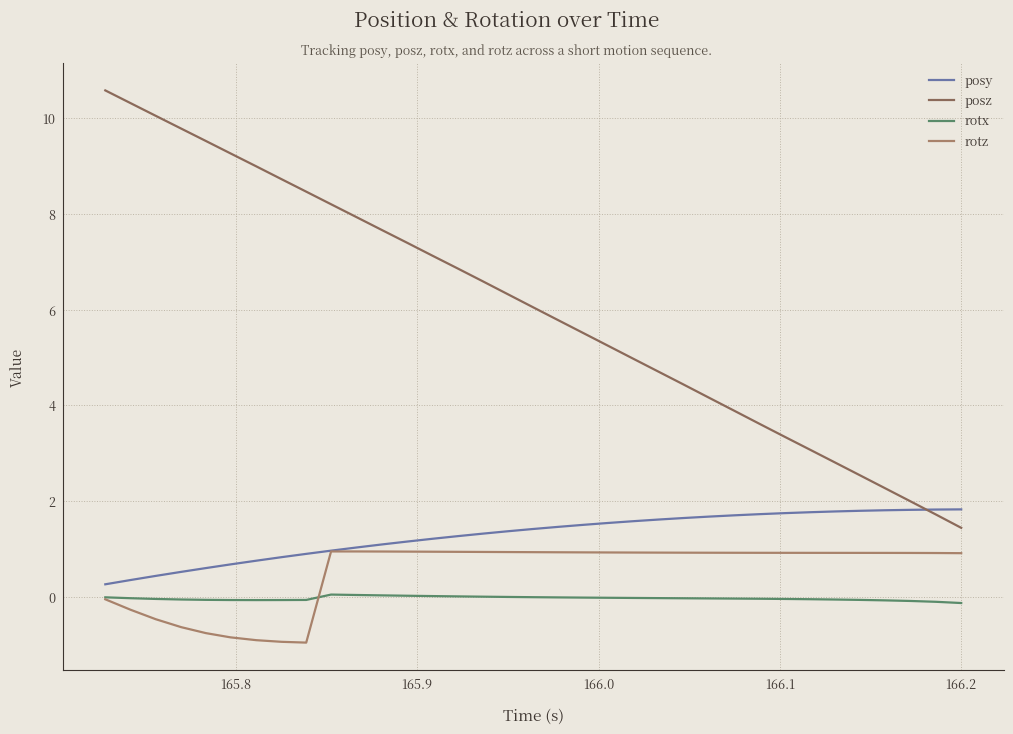

List the series in order of their peak value, lowest first.

rotx, rotz, posy, posz